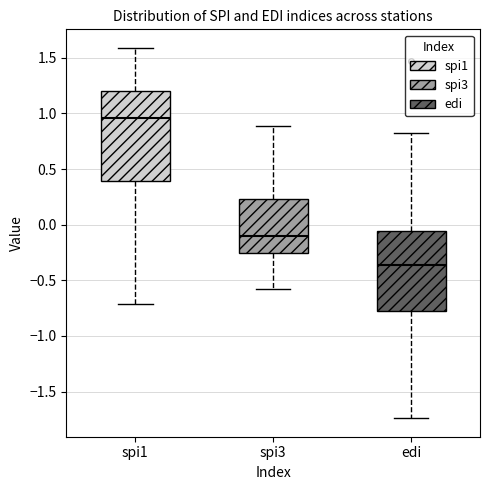

Which box's median line is the highest?

spi1